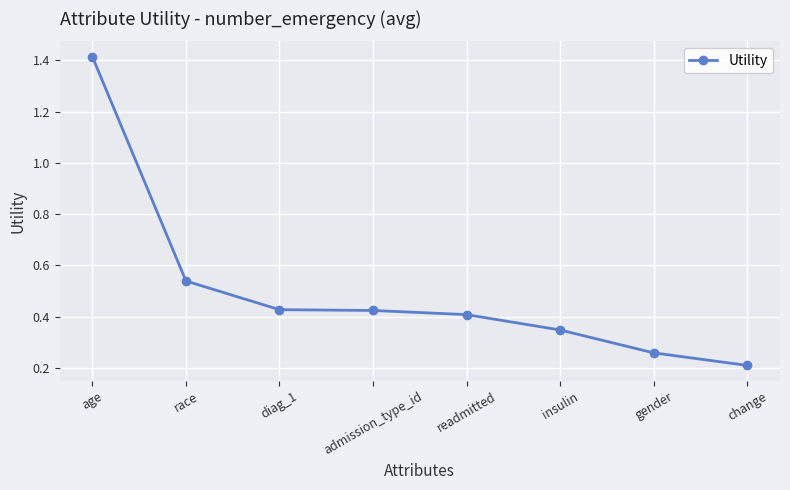

Which category has the lowest value across all series?

change